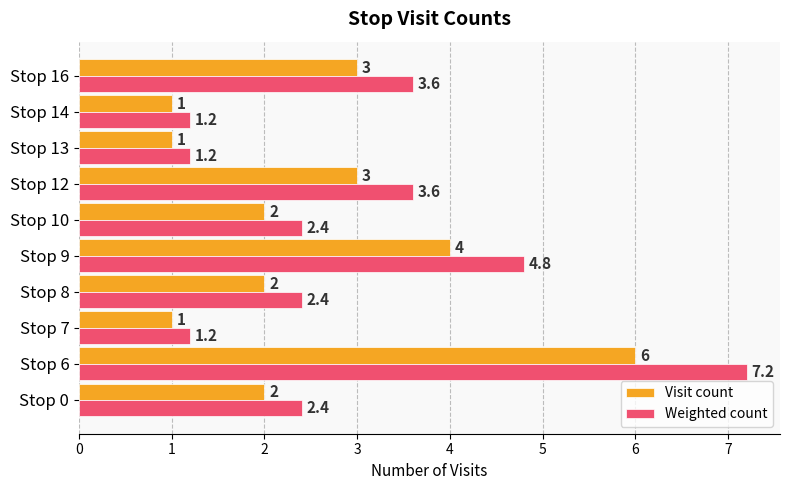

At which category is the sum across all series the highest?

Stop 6